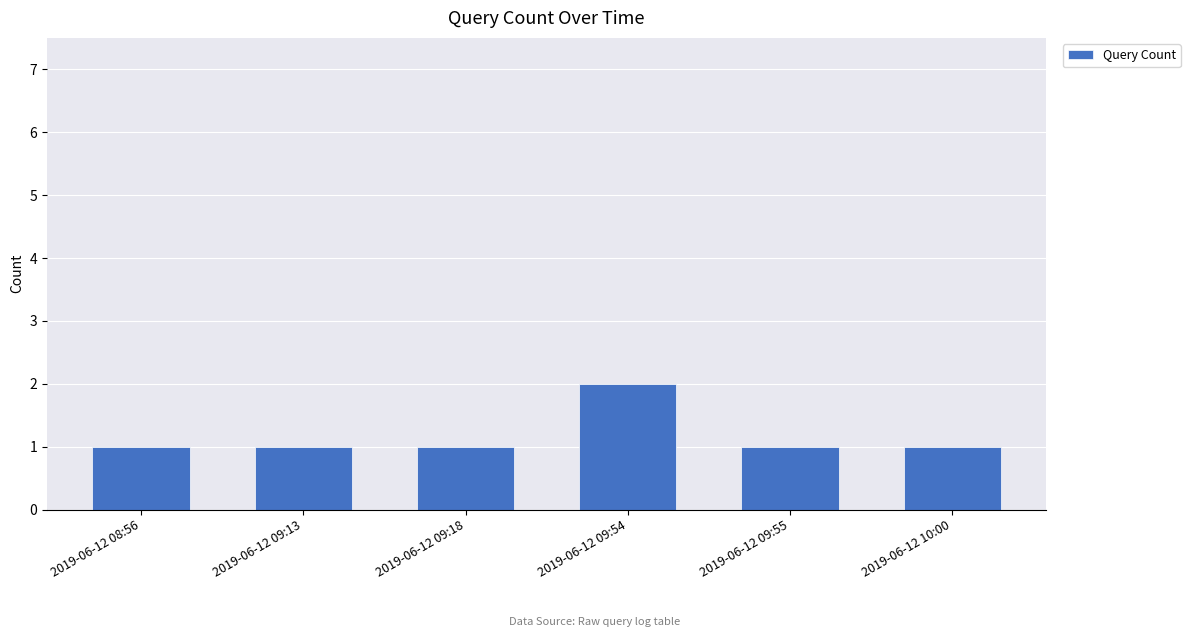

What position from the right is 2019-06-12 10:00?

1